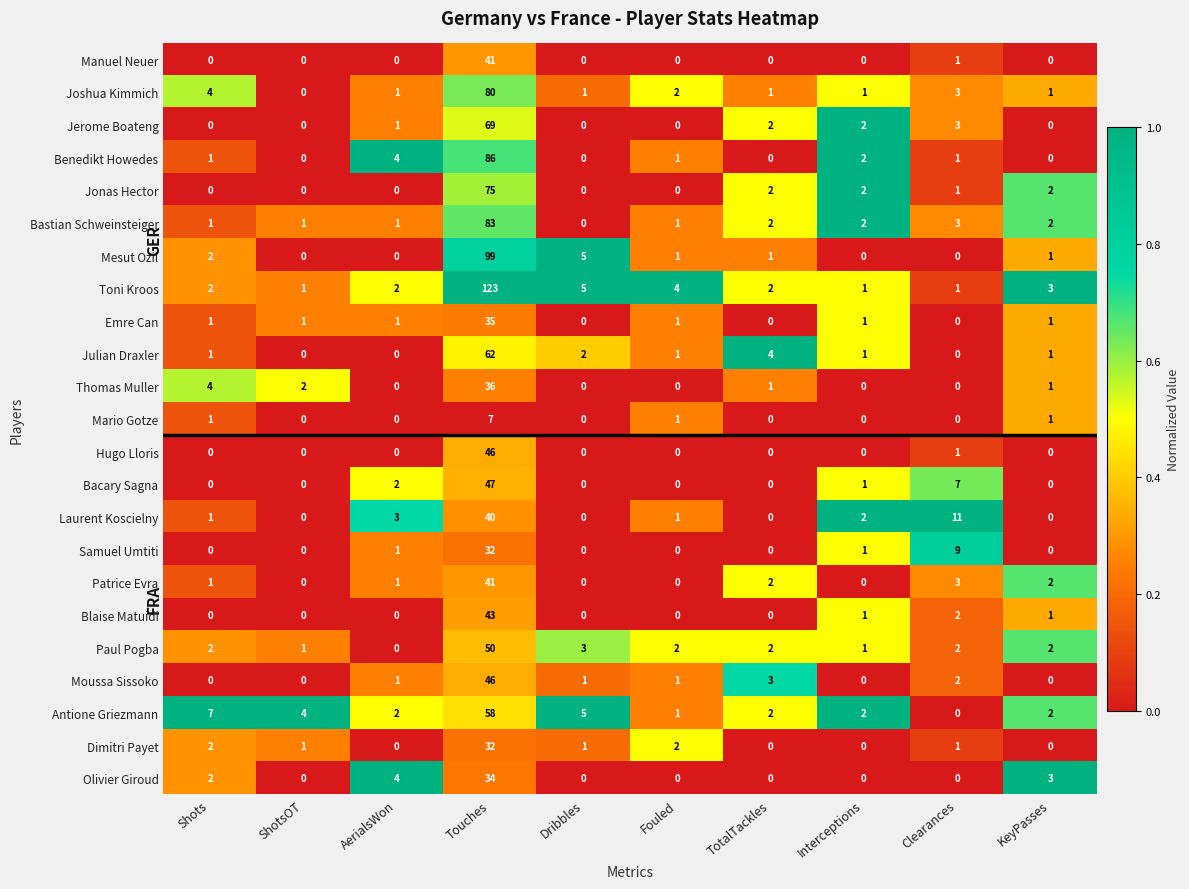

How many distinct data groups are displayed?

23